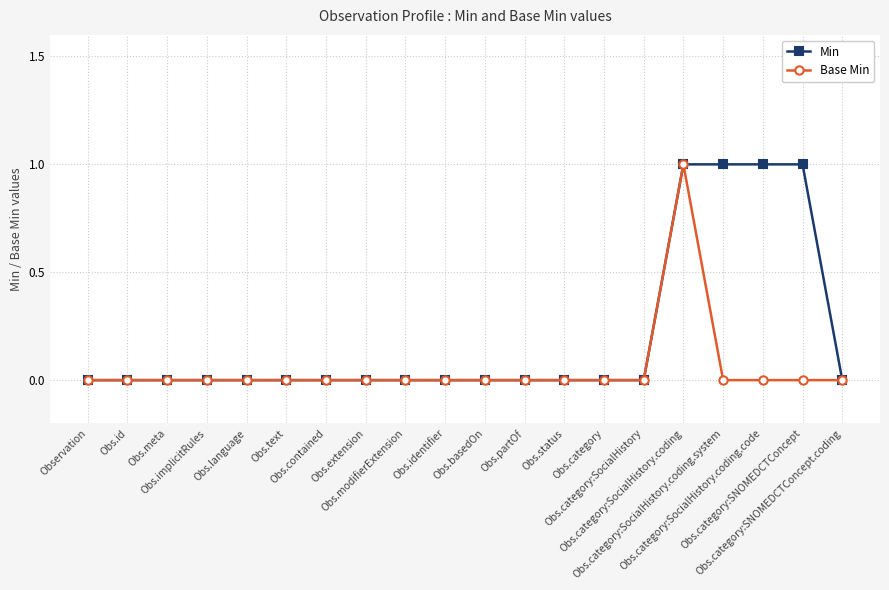

What are all the series names shown in the legend?

Min, Base Min